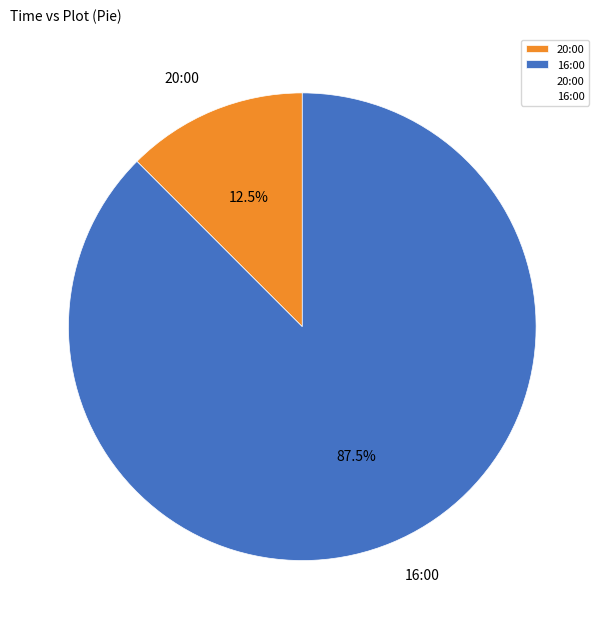

Combined, do 20:00 and 16:00 account for over 50%?

Yes